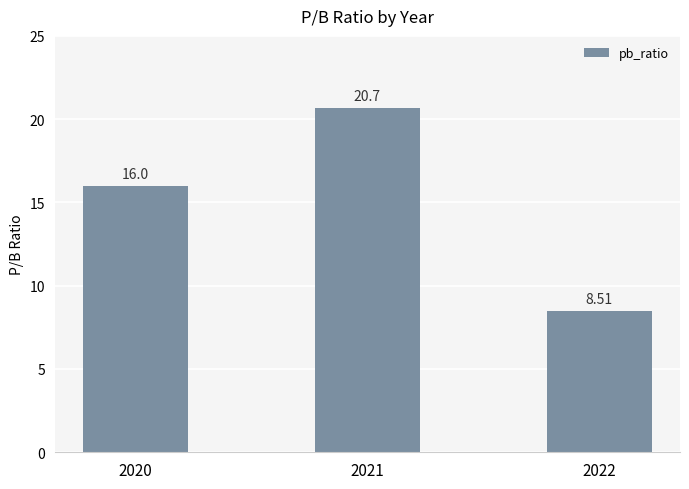

At which label is the value closest to 14?

2020